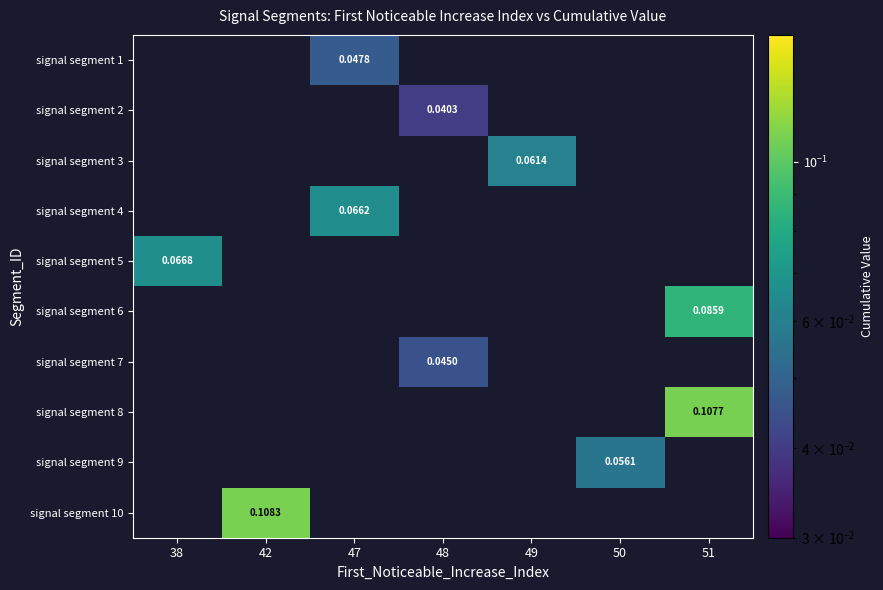

What is the greatest value displayed?

0.1